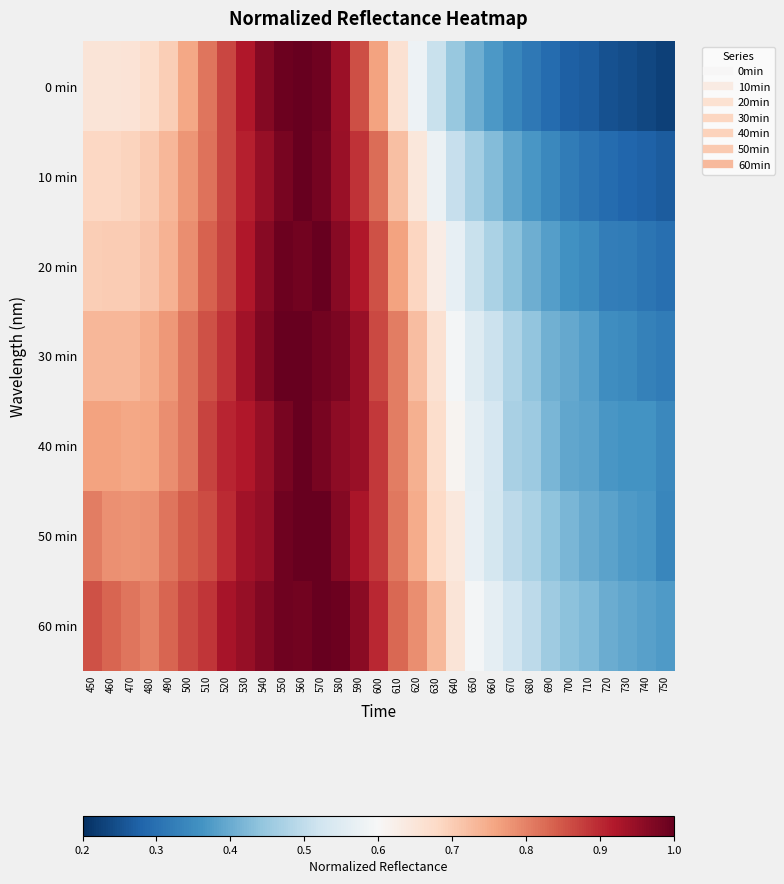

What is the difference between the highest and lowest values at 450?

0.2